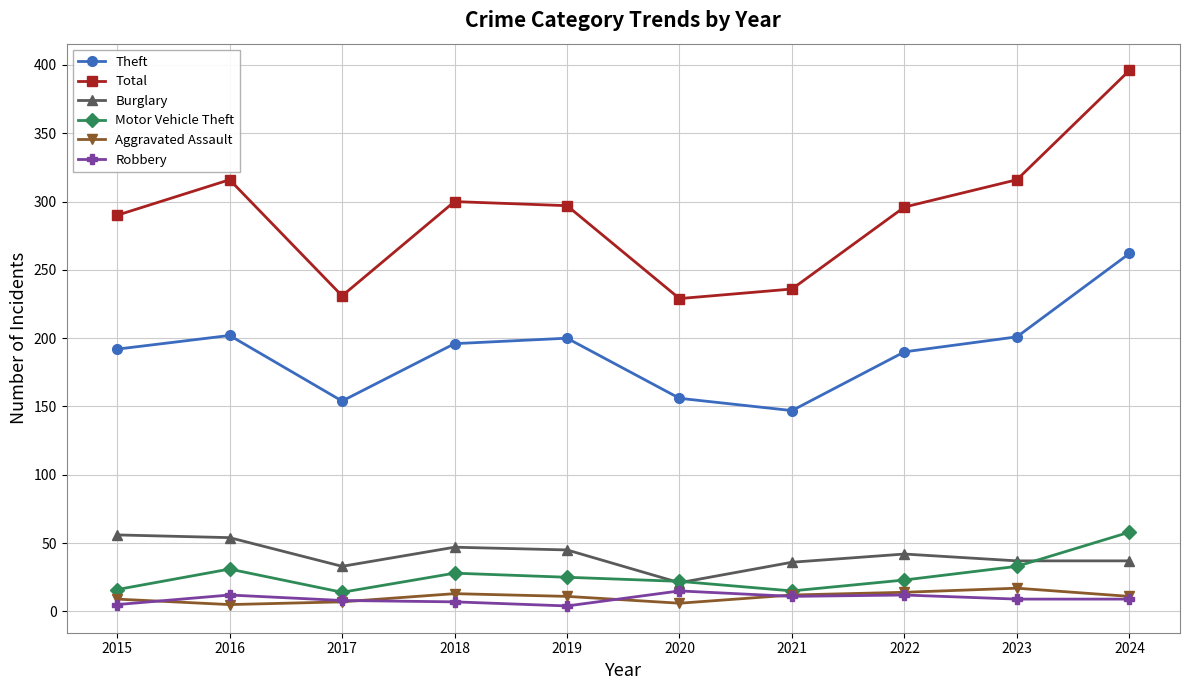

In Aggravated Assault, how many points are lower than both neighbors (excluding endpoints)?

2